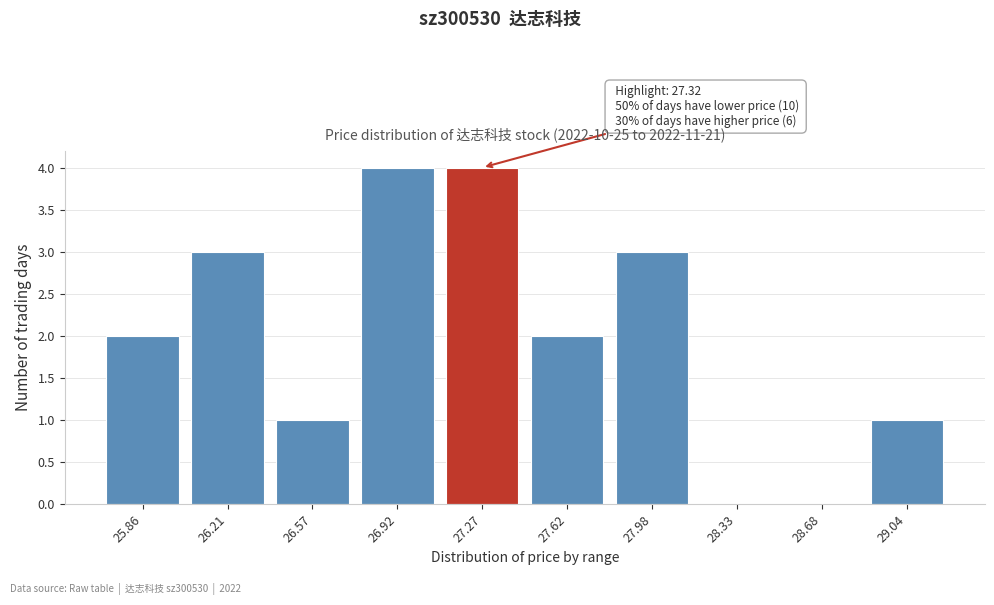

Reading left to right, what are all the values shown in this chart?

25.86=2	26.21=3	26.57=1	26.92=4	27.27=4	27.62=2	27.98=3	28.33=0	28.68=0	29.04=1